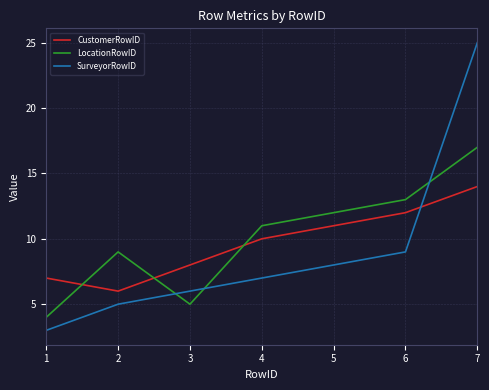

At which category is the sum across all series the highest?

7